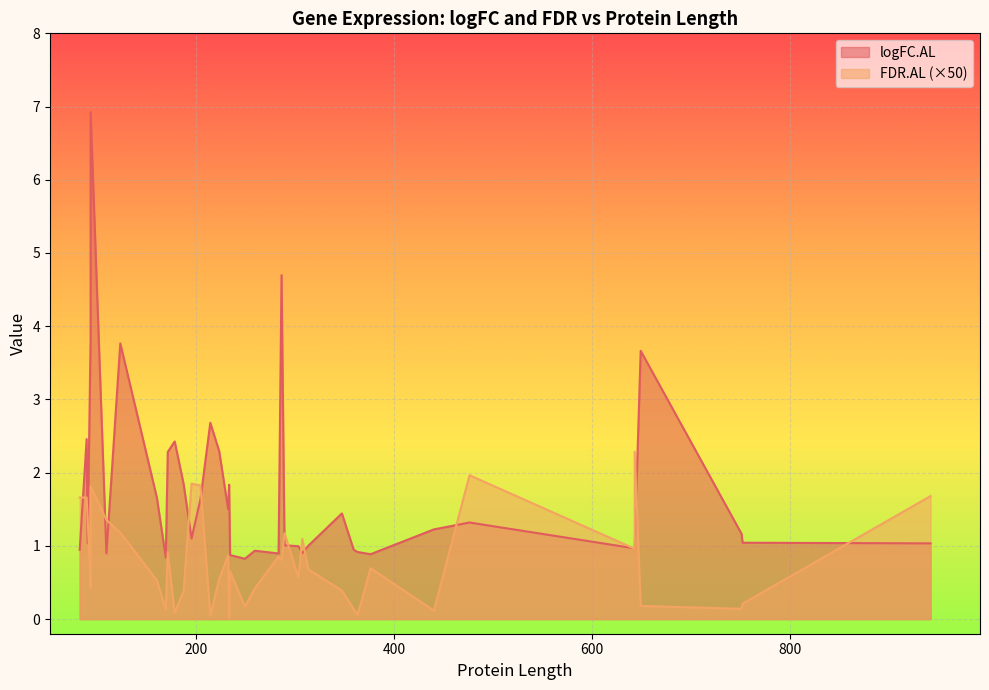

Is it true that FDR.AL equals 0.0 at 9?

True